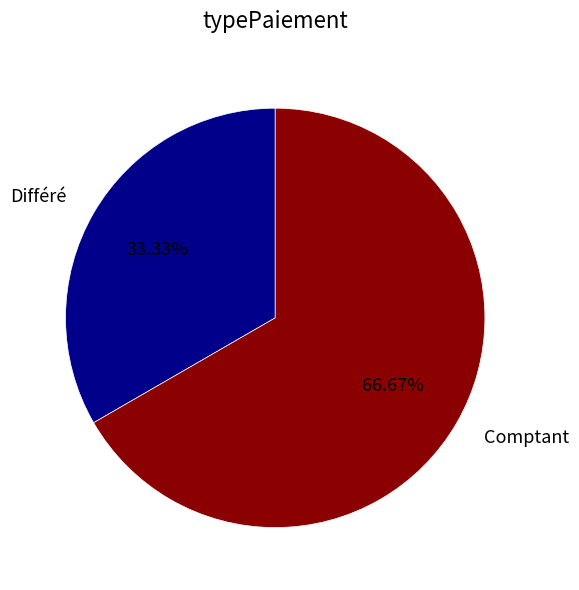

Which slice is the smallest?

Différé